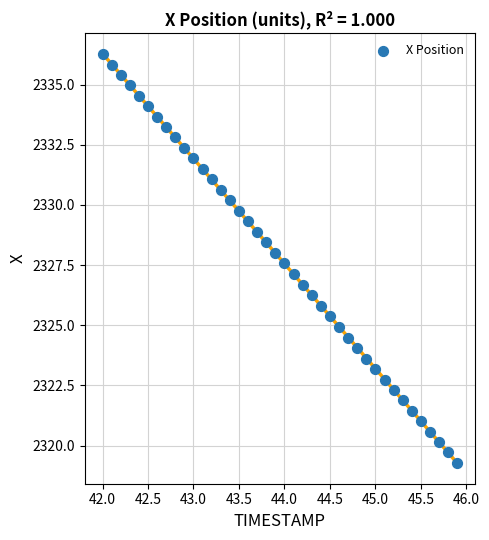

What is the range of Y values (max minus min)?

17.0